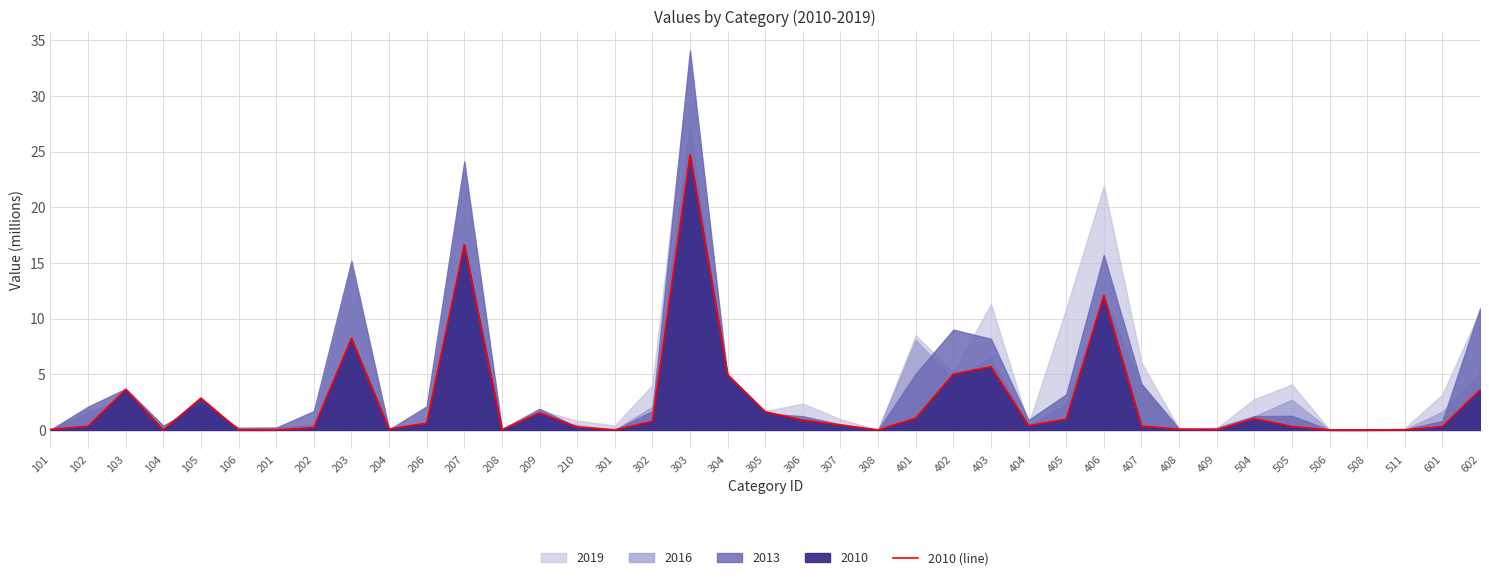

What is the difference between the values at 305 and 301?

1.6